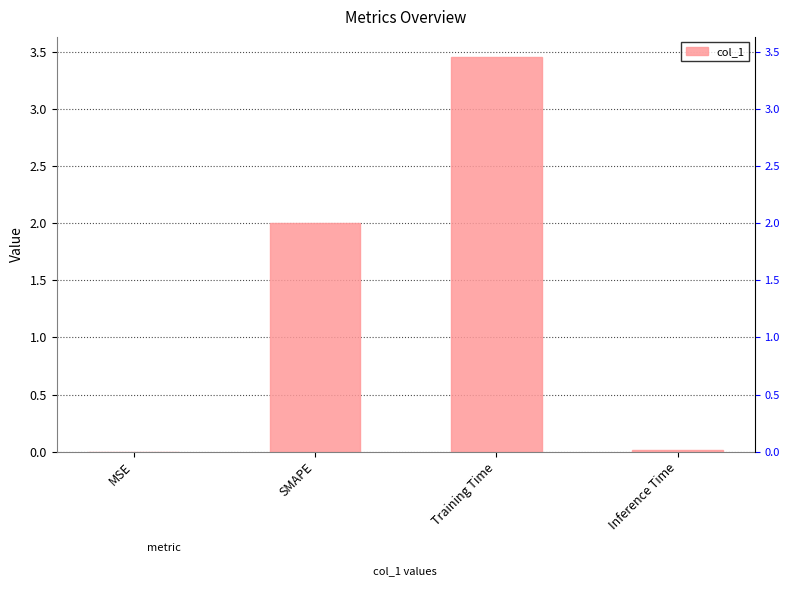

List the labels in order of value, largest first.

Training Time, SMAPE, Inference Time, MSE